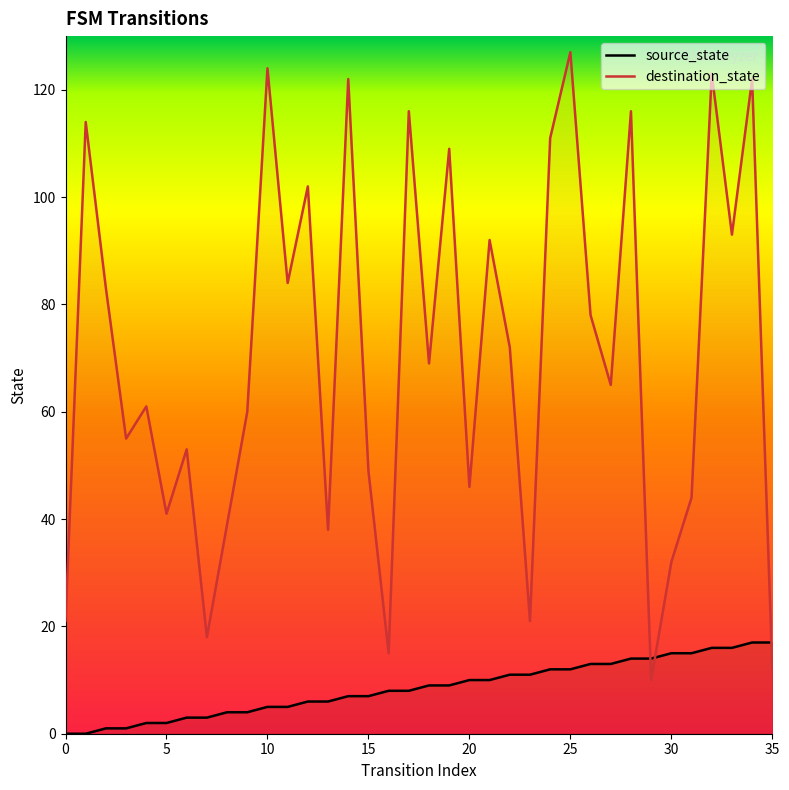

What is the difference between the second highest and minimum values in the destination_state series?

114